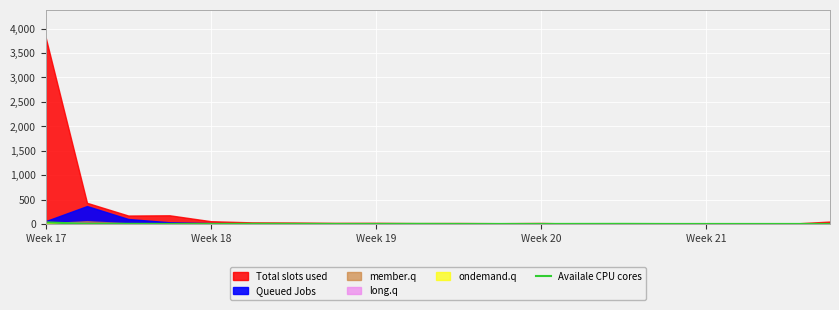

True or false: the data shows 1 at 6.

True